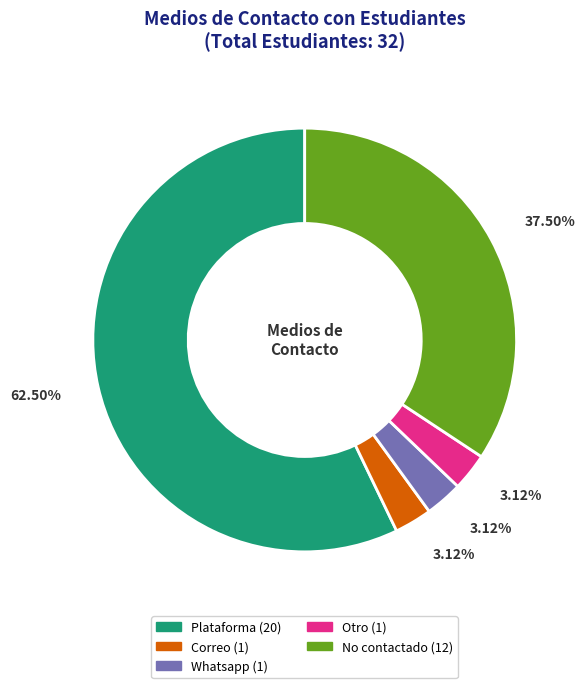

How many segments does this pie chart have?

5